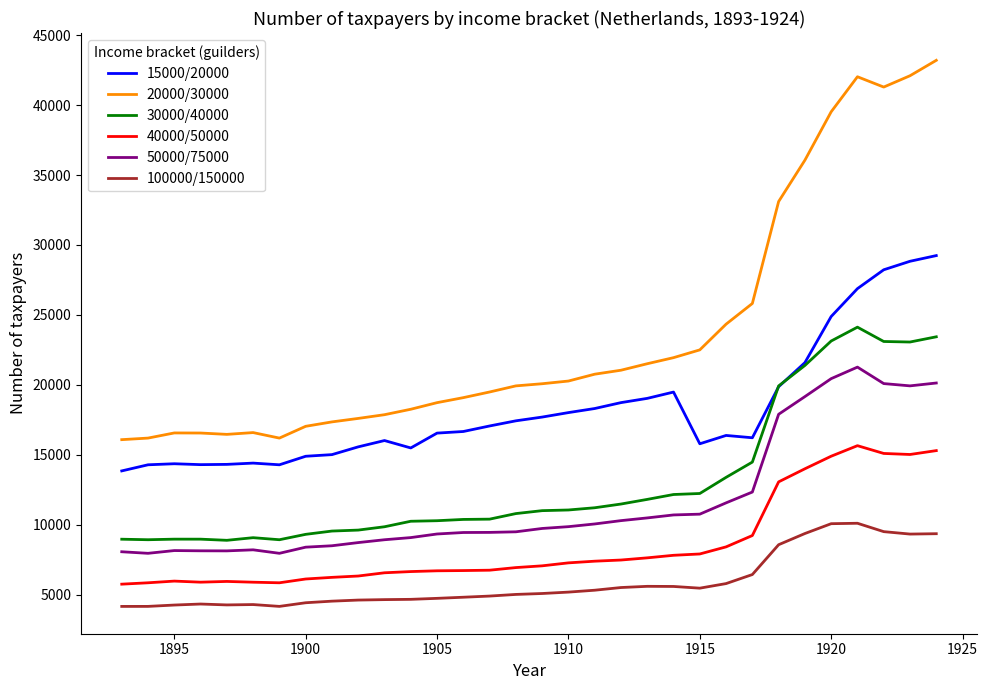

Which series has the largest range (max minus min)?

20000/30000